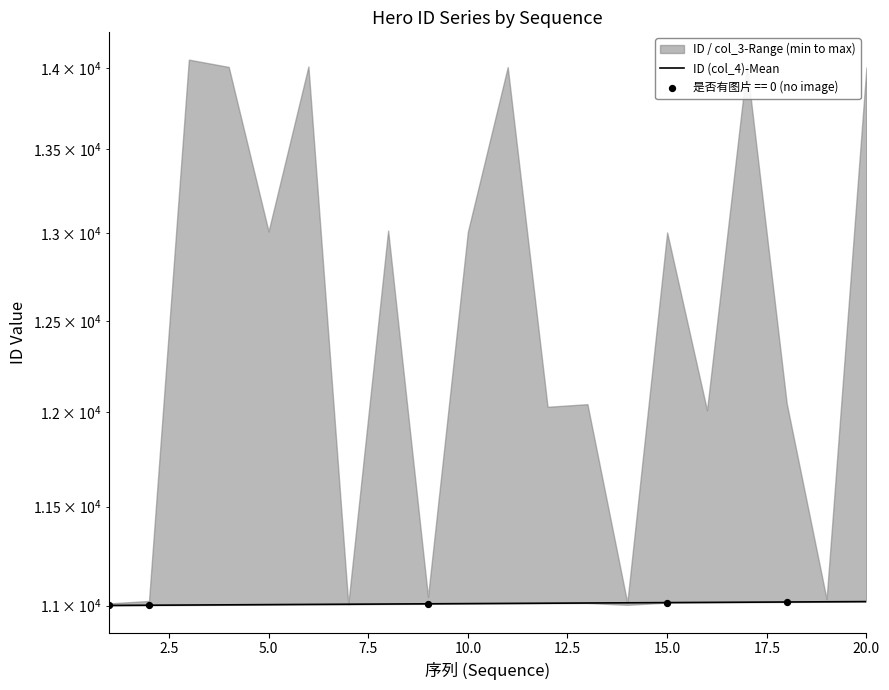

Which has a higher value, 14 or 2.5?

14